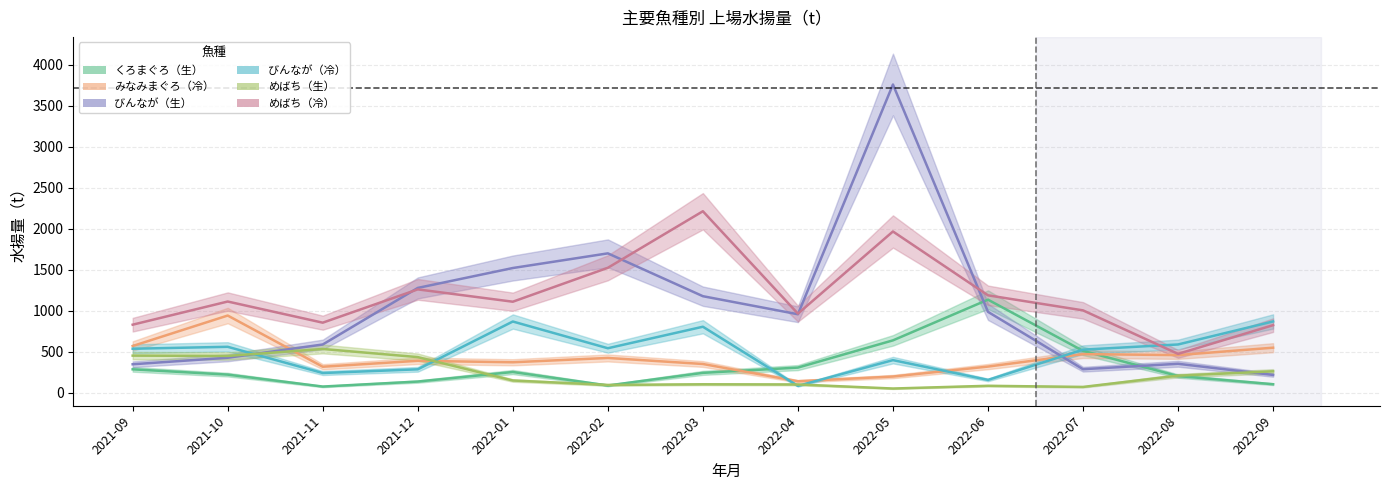

How many distinct data groups are displayed?

6